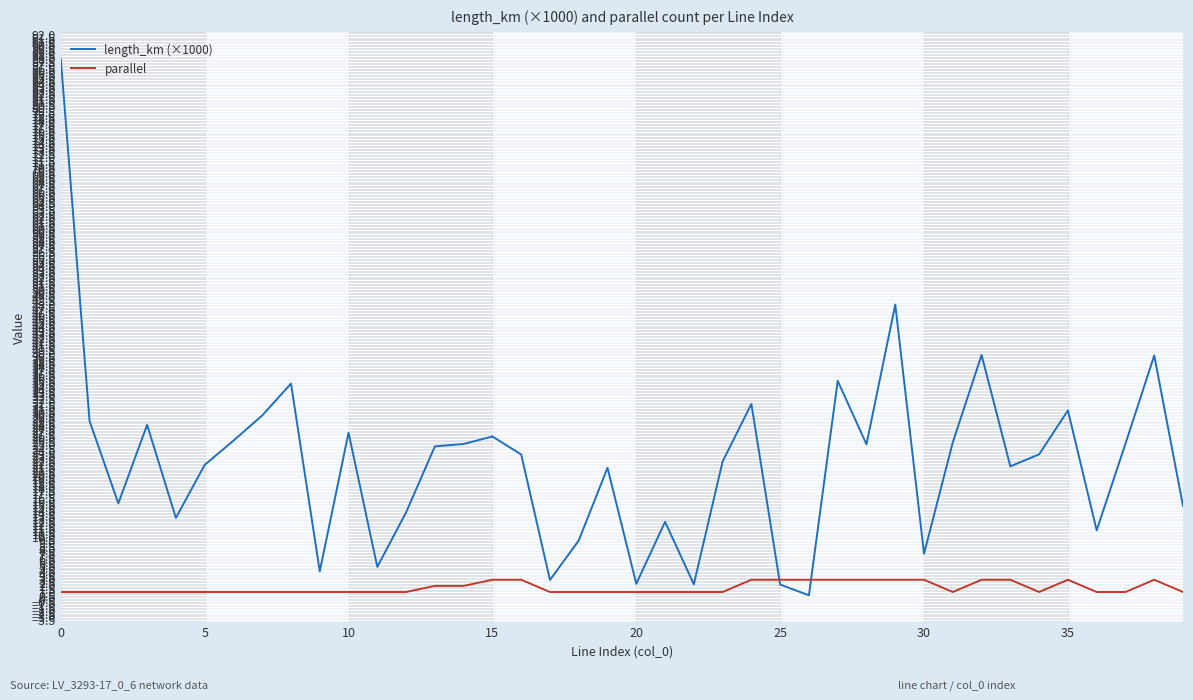

Rank the series by their maximum value, from highest to lowest.

length_km (×1000), parallel